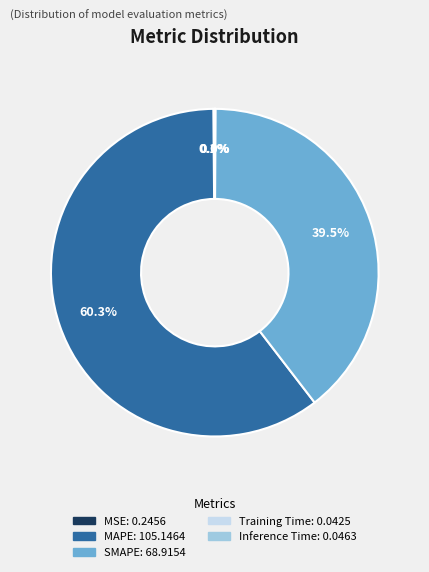

Is there a majority slice in this chart?

Yes